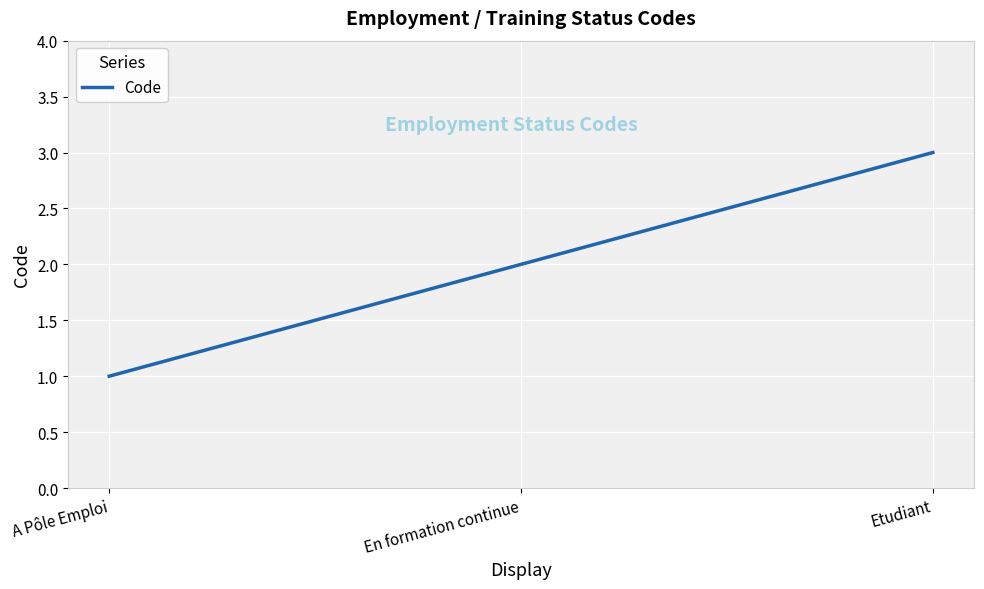

Which category has the lowest value across all series?

A Pôle Emploi